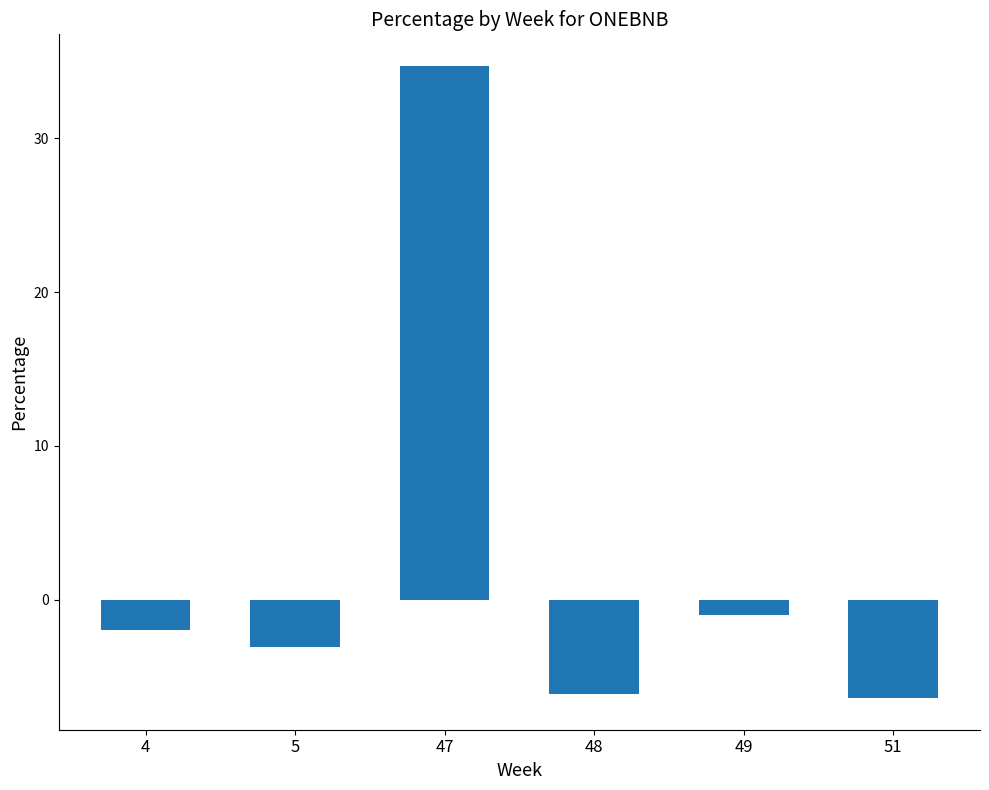

Between 5 and 51, which is larger?

5